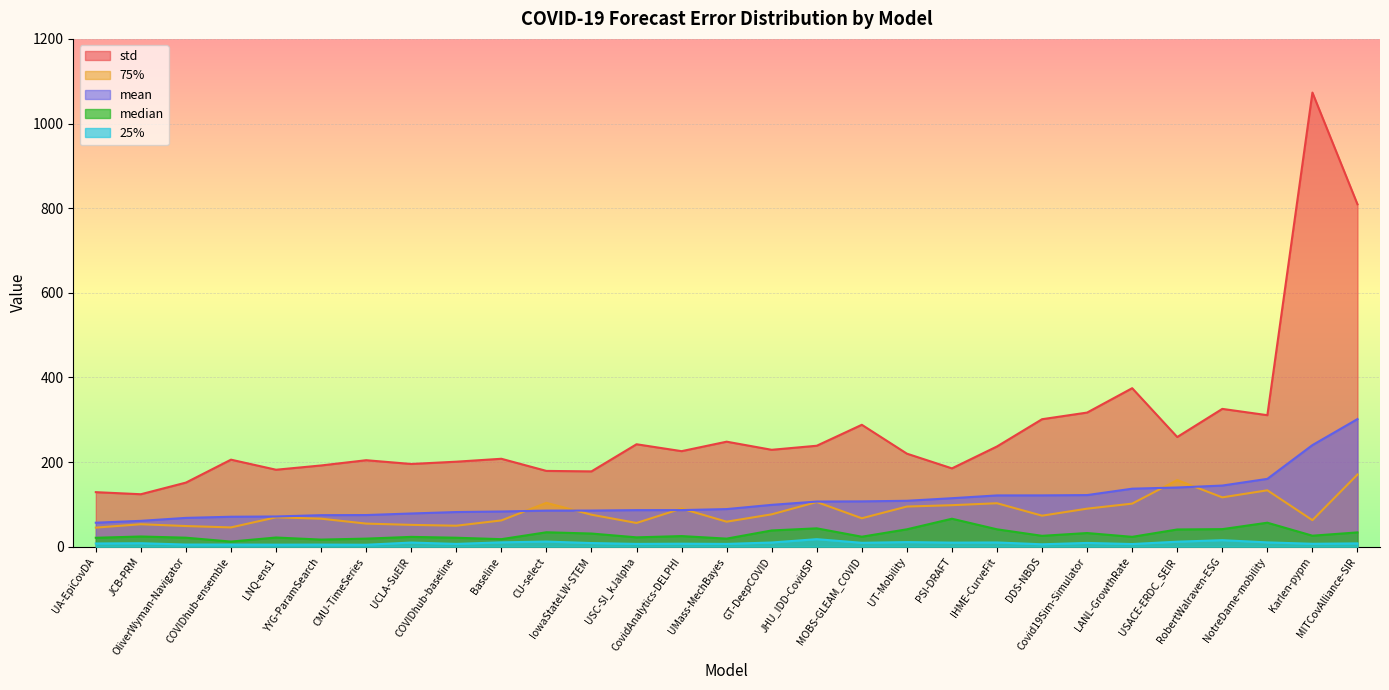

True or false: median and mean cross at least once.

False